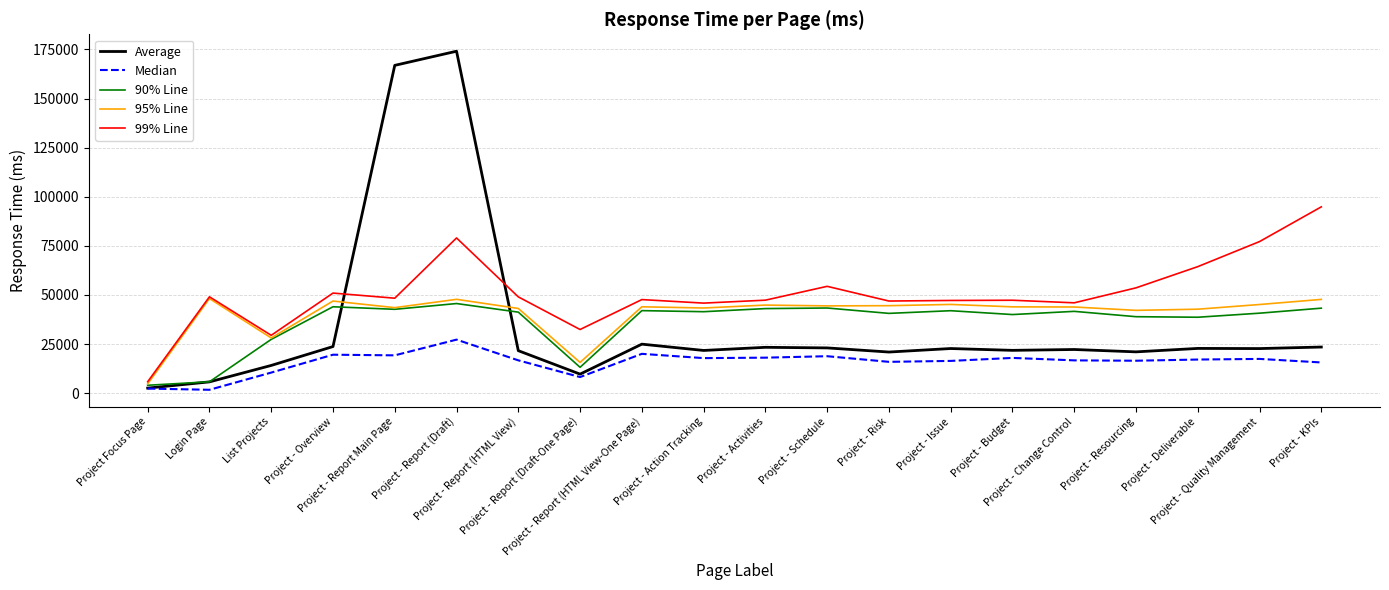

The Average series shows 21016 at Project - Resourcing. True or false?

True